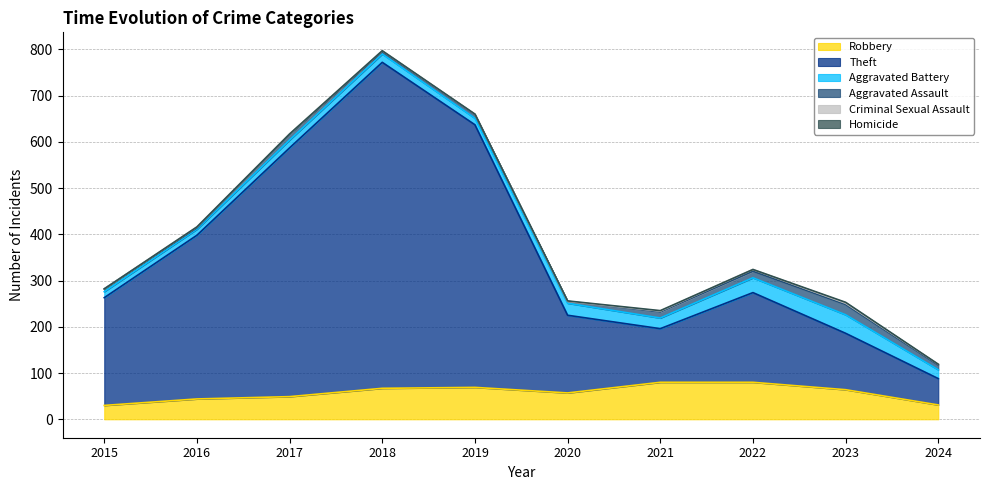

What is the difference between the maximum and minimum values in the Homicide series?

2